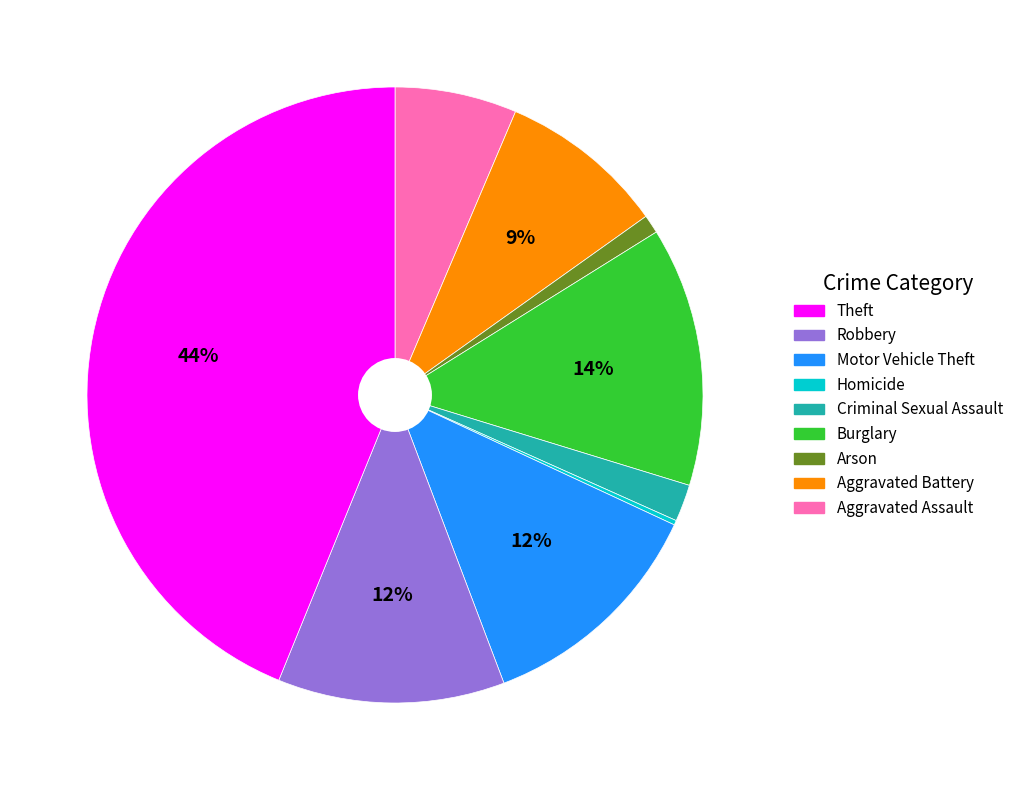

To the nearest percent, what is the average slice percentage?

11%